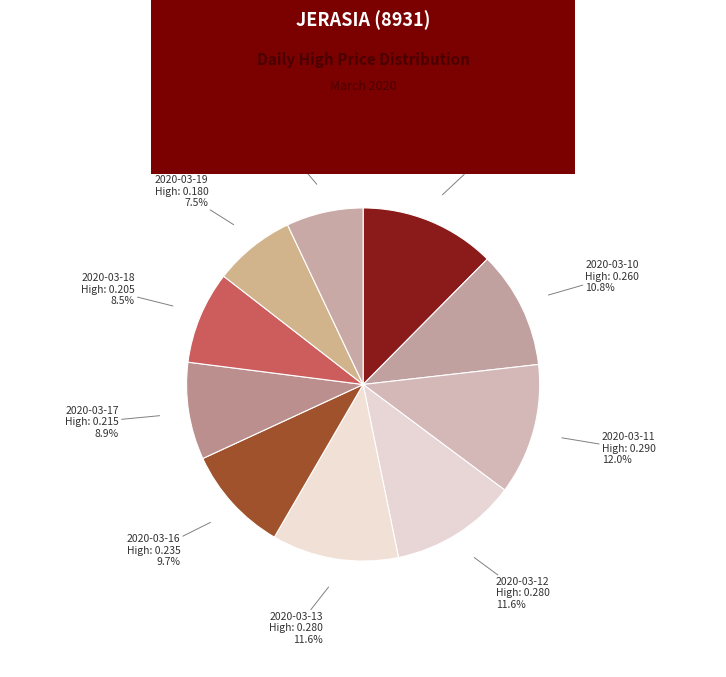

Does any single category account for the majority?

No